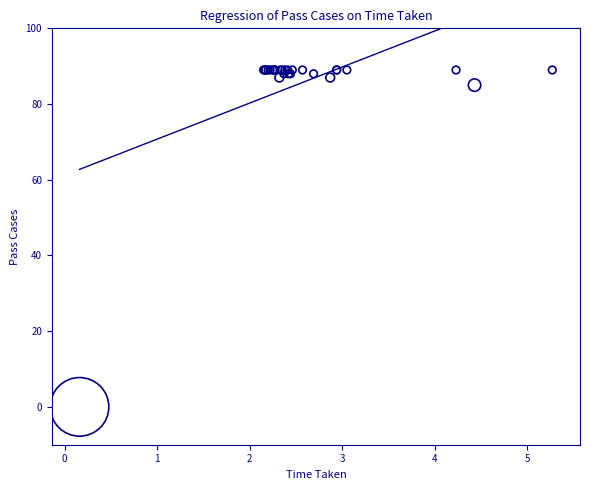

What Y value in the scatter plot is closest to 44?

85